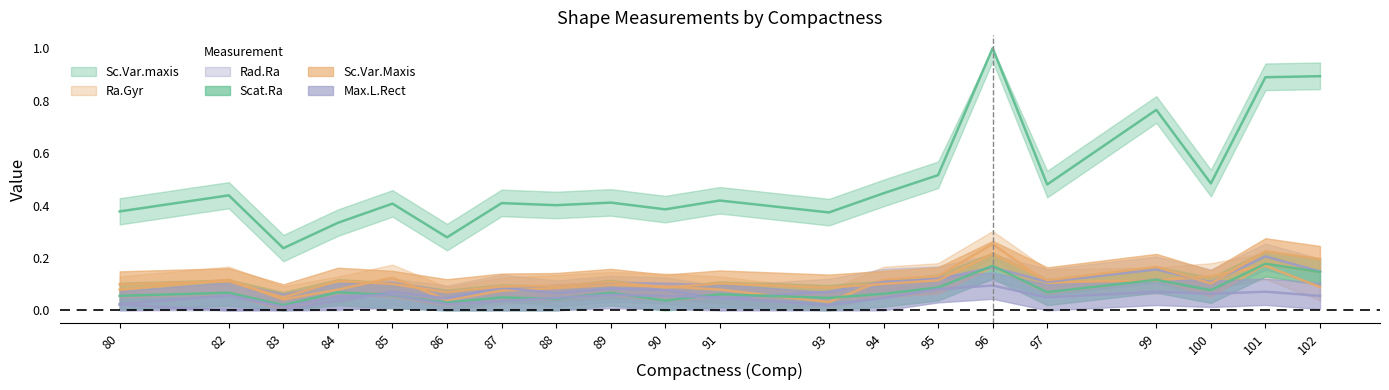

What are all the series names shown in the legend?

Sc.Var.maxis, Ra.Gyr, Rad.Ra, Scat.Ra, Sc.Var.Maxis, Max.L.Rect